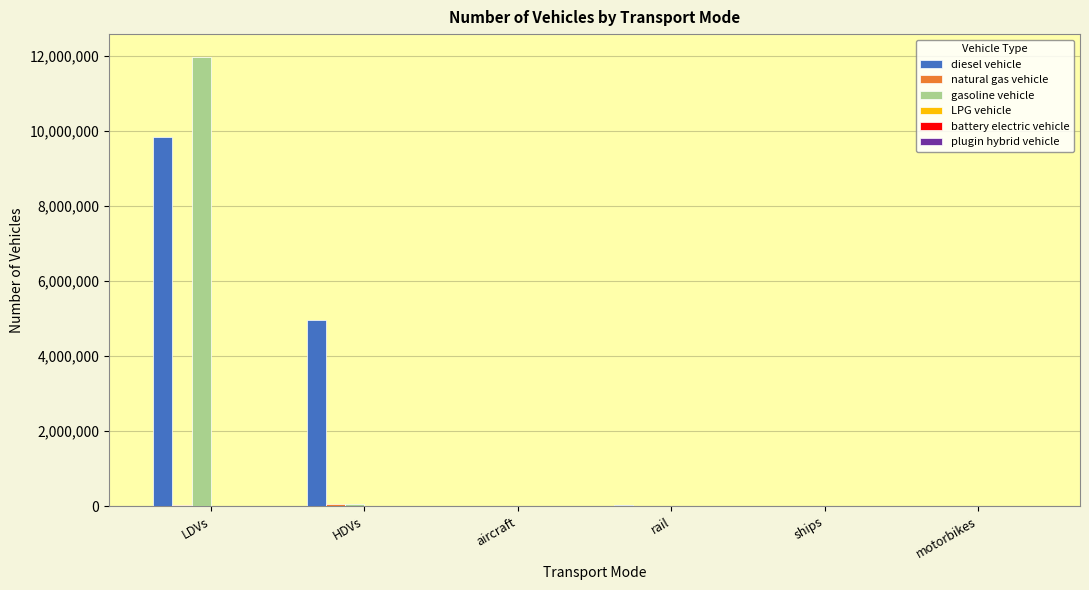

How many values in the diesel vehicle series exceed 26052?

3